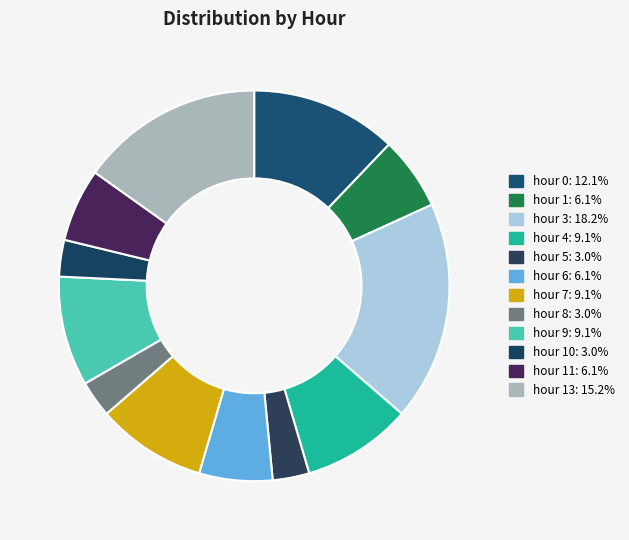

Which category has the smallest portion of the pie?

hour 5